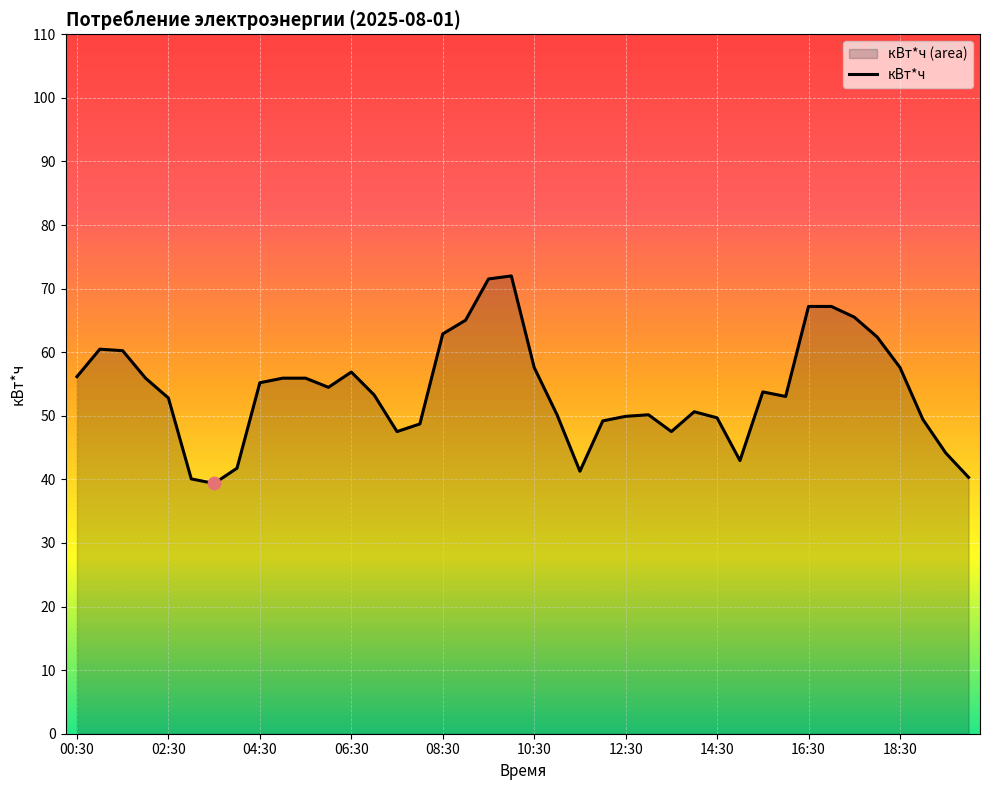

What is the ratio of the value at 22 to the value at 17?

0.6